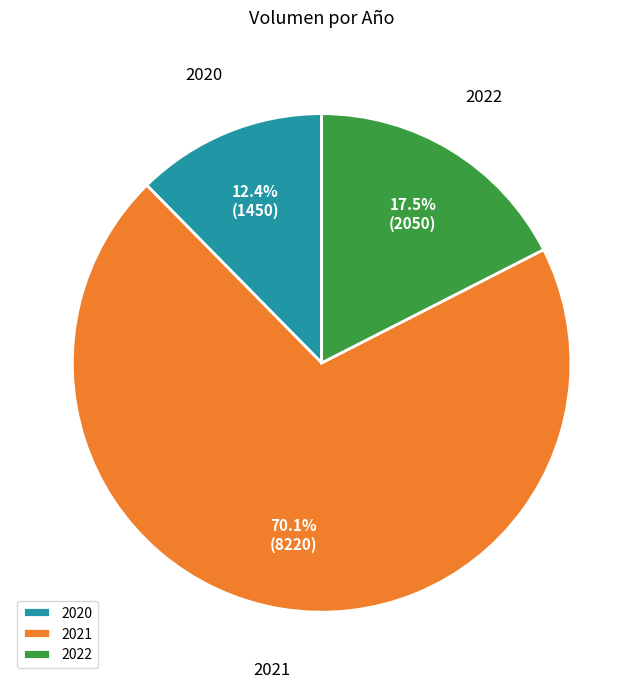

What is the largest slice in the pie chart?

2021